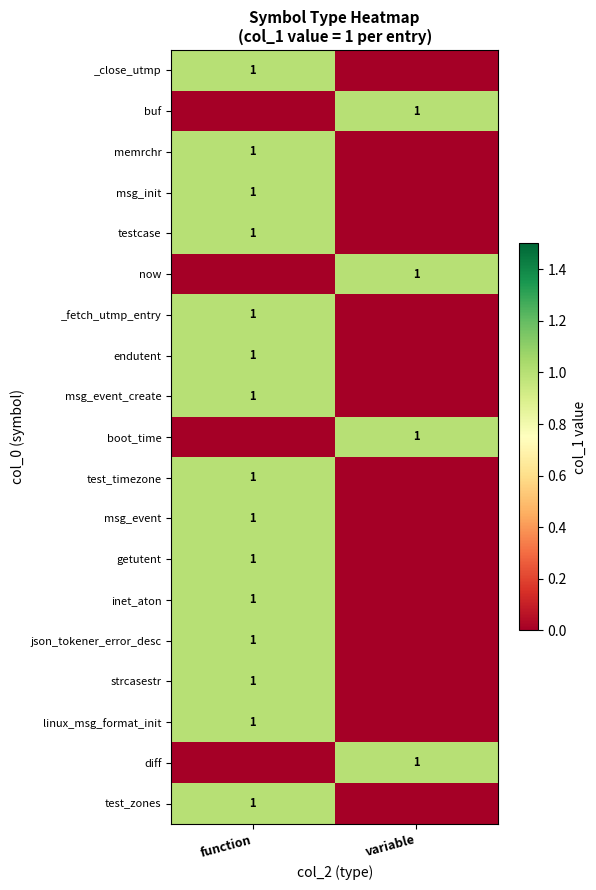

The msg_event series shows 0 at function. True or false?

False